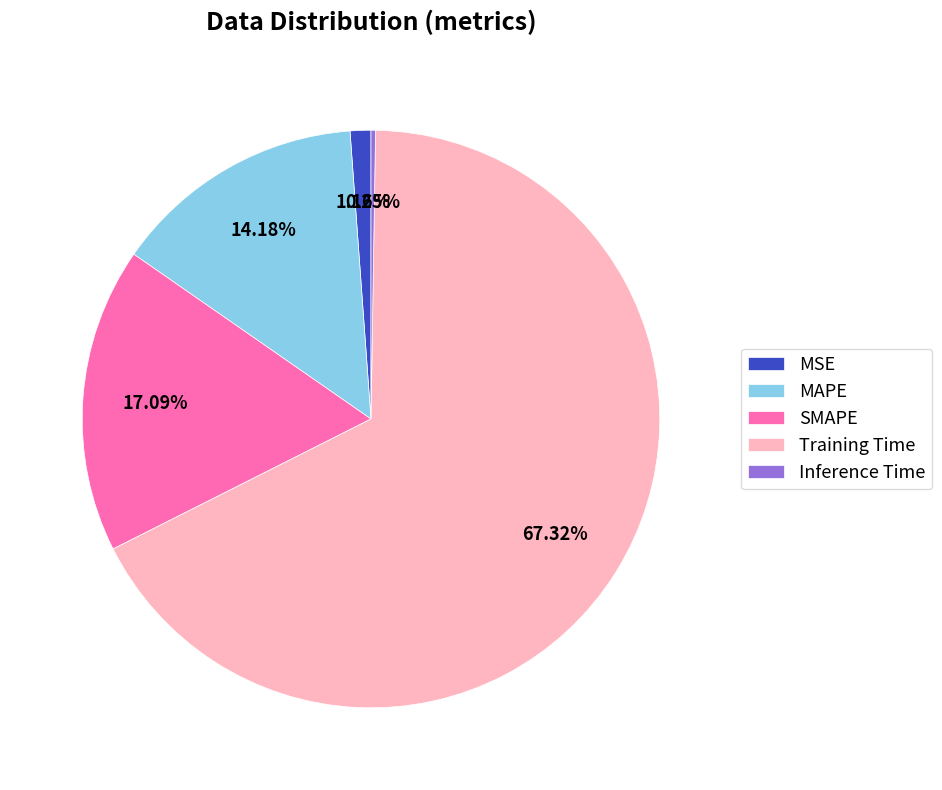

Is the sum of MAPE and Training Time greater than half?

Yes